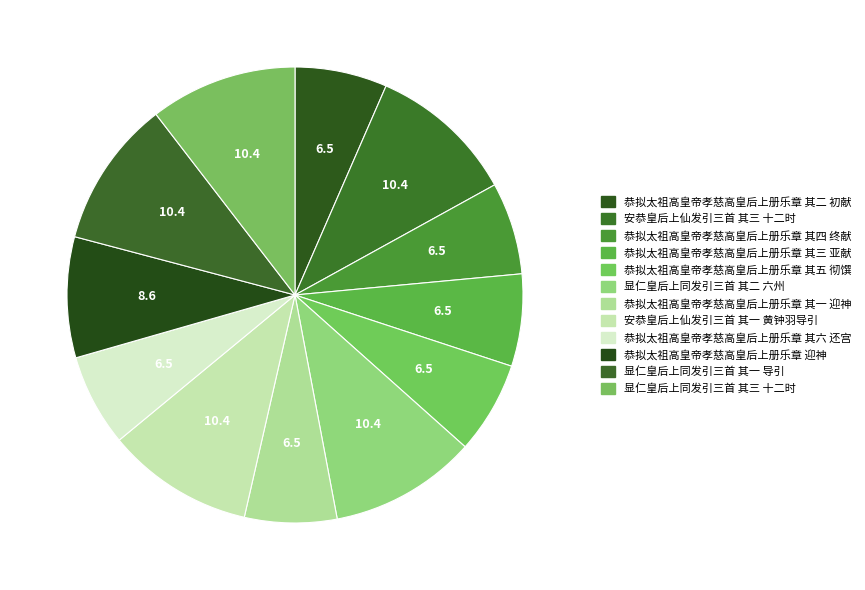

To the nearest percent, what is the combined percentage of 恭拟太祖高皇帝孝慈高皇后上册乐章 其二 初献 and 恭拟太祖高皇帝孝慈高皇后上册乐章 其一 迎神?

13%